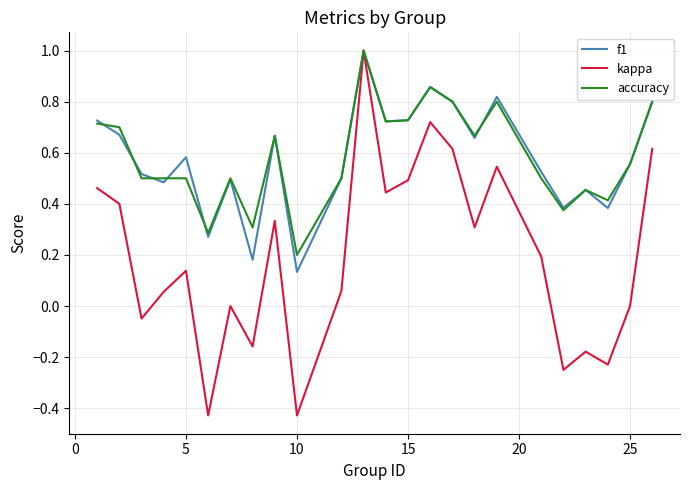

Which series has the widest spread of values?

kappa